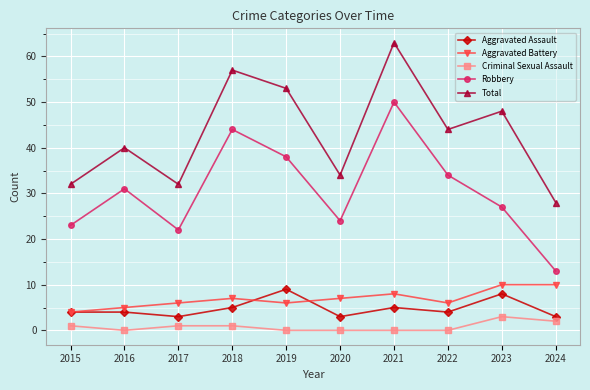

What is the average value of the Robbery series?

31